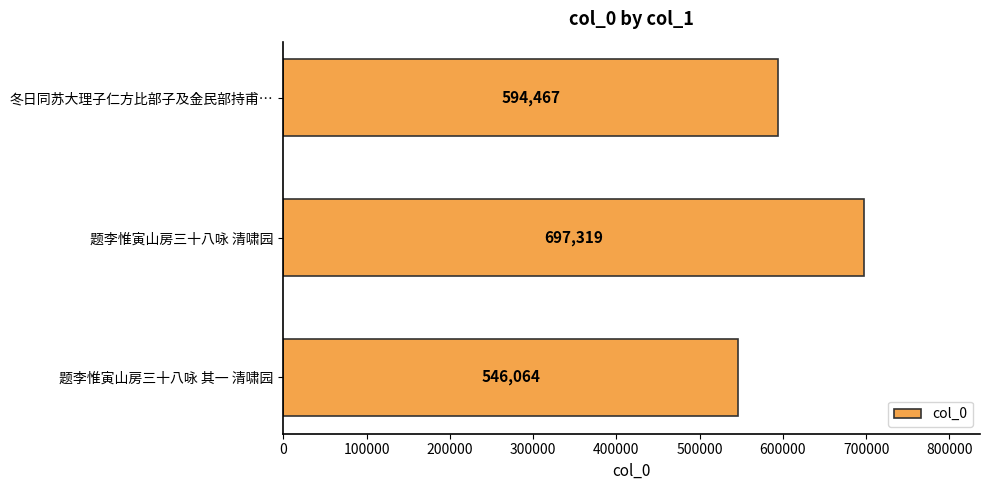

How many bars are there in total?

3